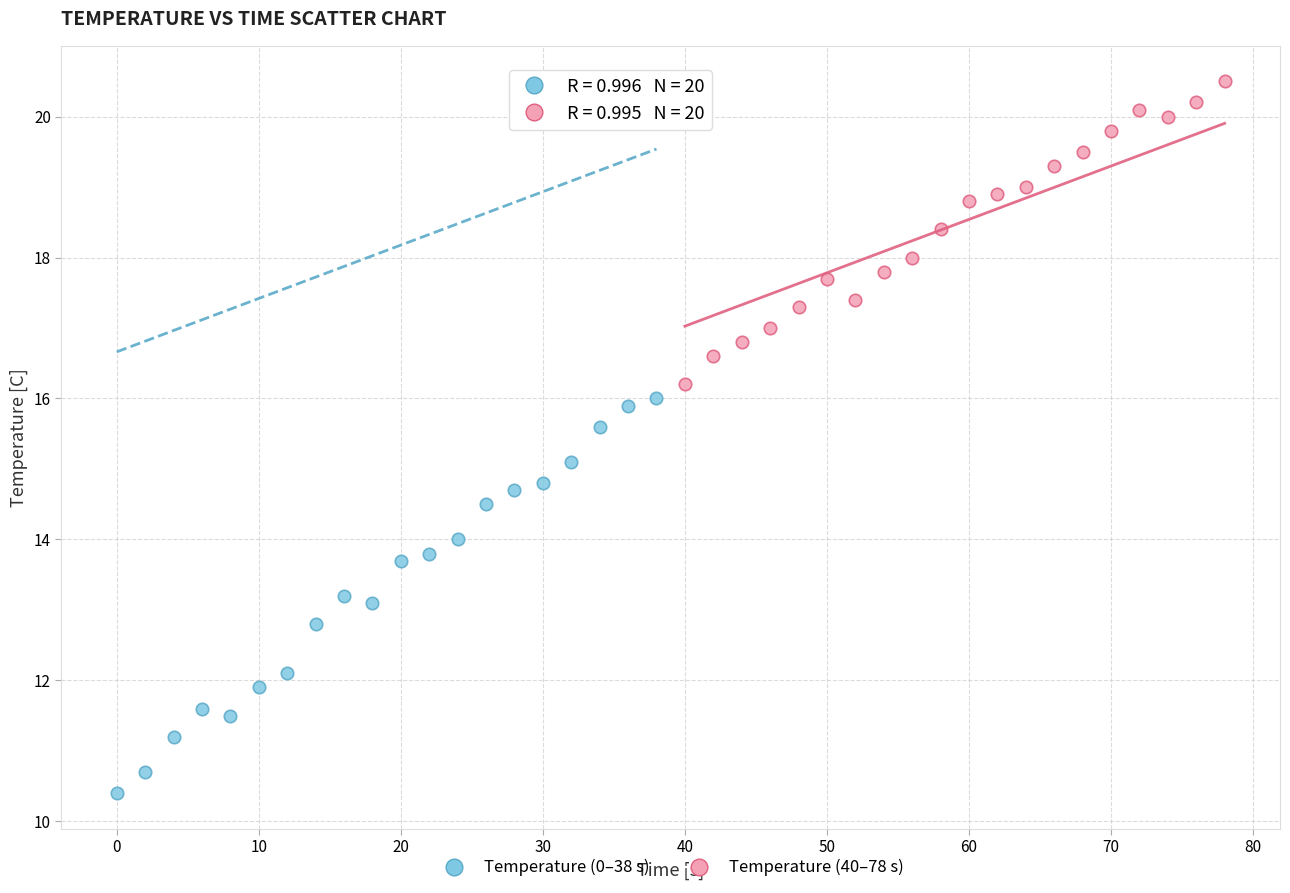

Which series reaches the maximum Y coordinate?

Temperature (40–78 s)